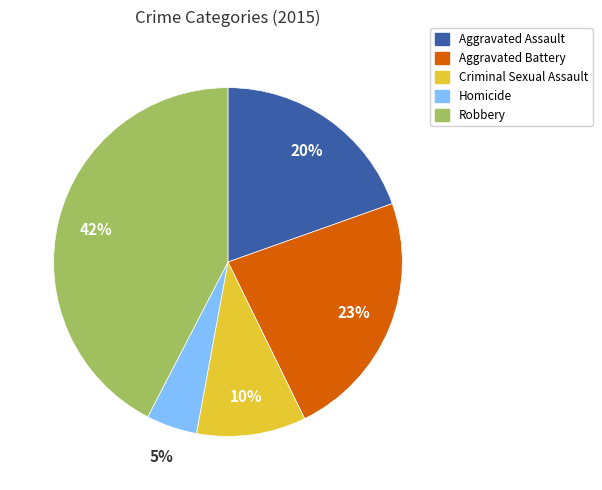

Is the sum of Aggravated Battery and Homicide greater than half?

No